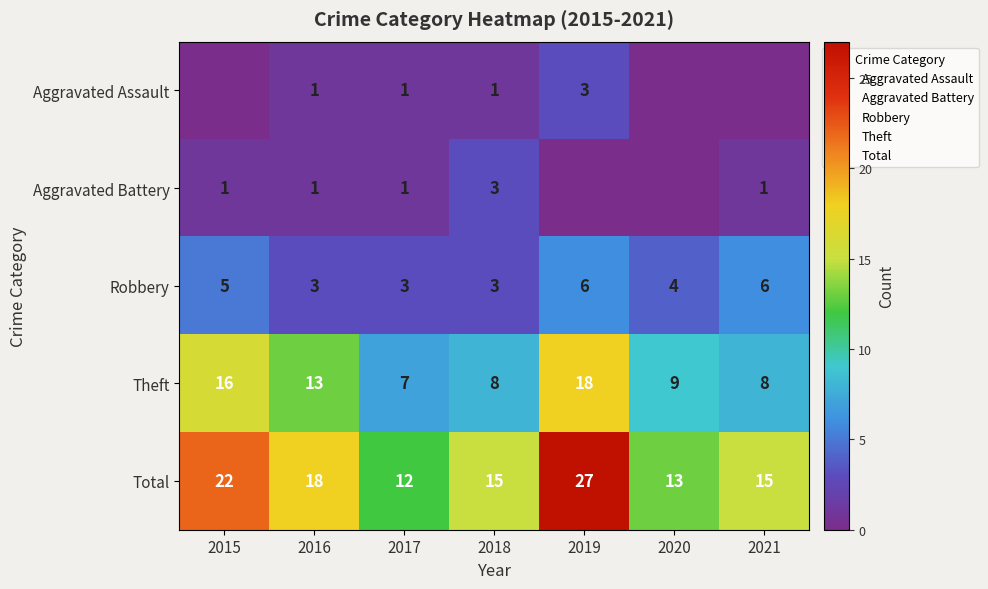

What is the difference between the maximum and minimum values in the Aggravated Assault series?

3